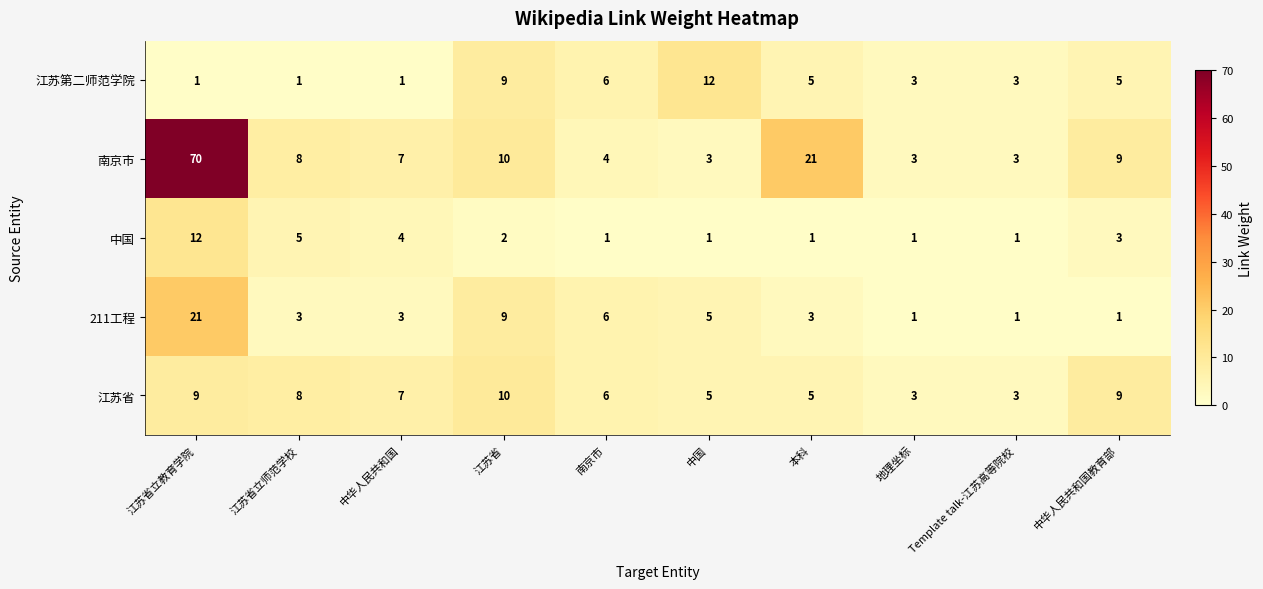

The value of 中国 at 本科 is 1. True or false?

True